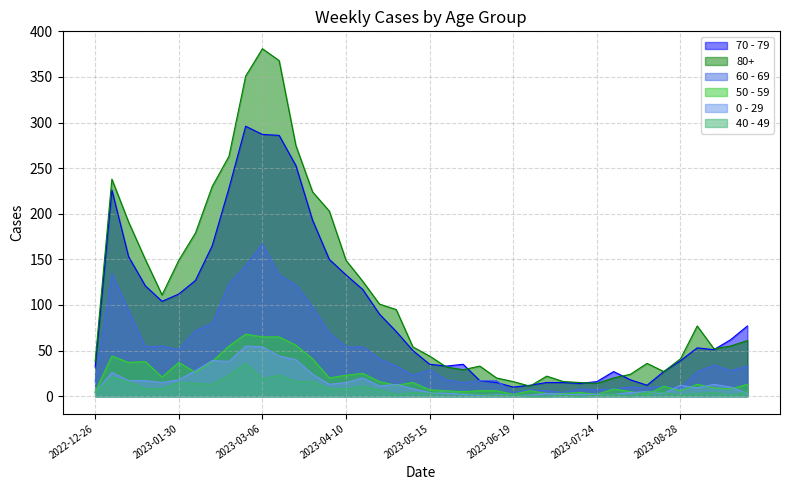

How many interior local valleys does the 50 - 59 series have?

11